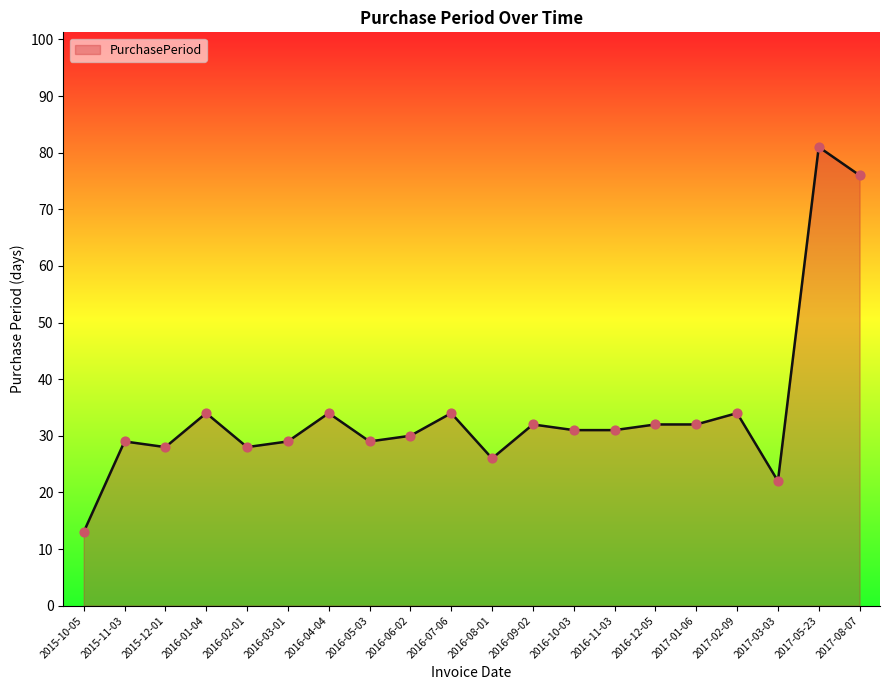

Between 2016-11-03 and 2016-03-01, which is larger?

2016-11-03